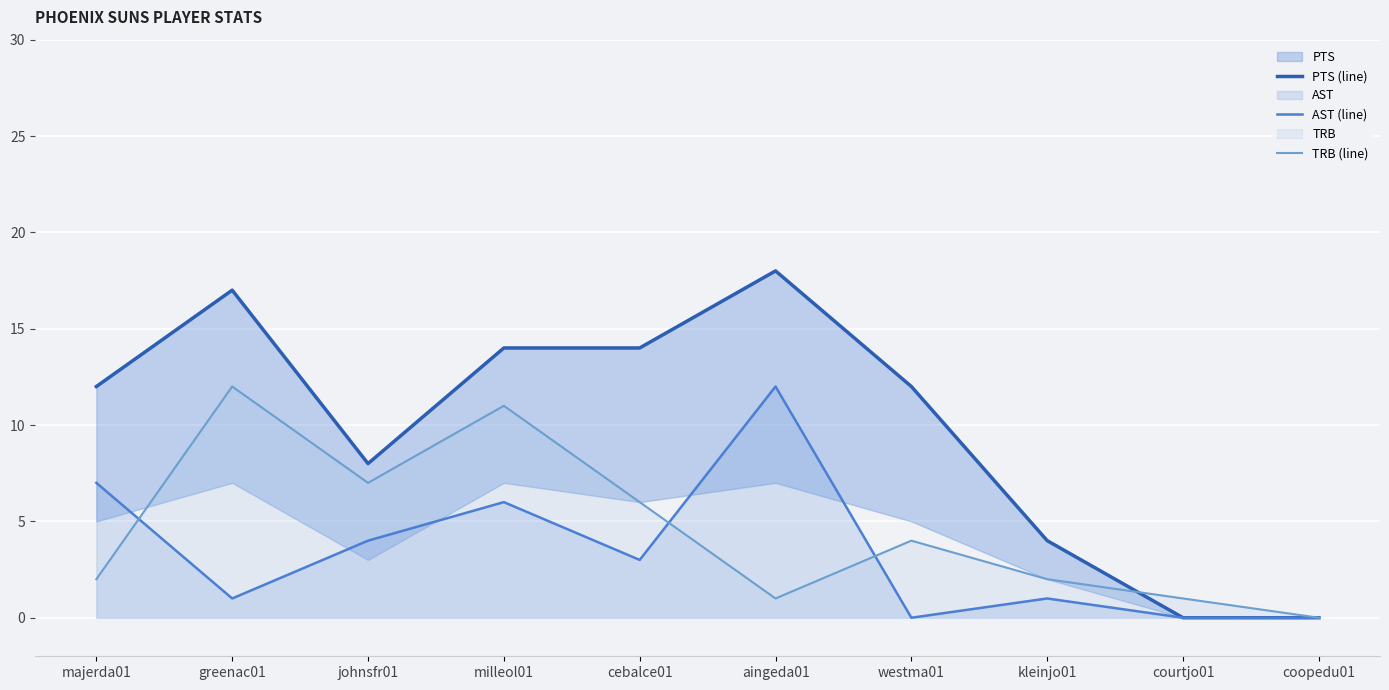

Which series has the largest total across all categories?

PTS (line)